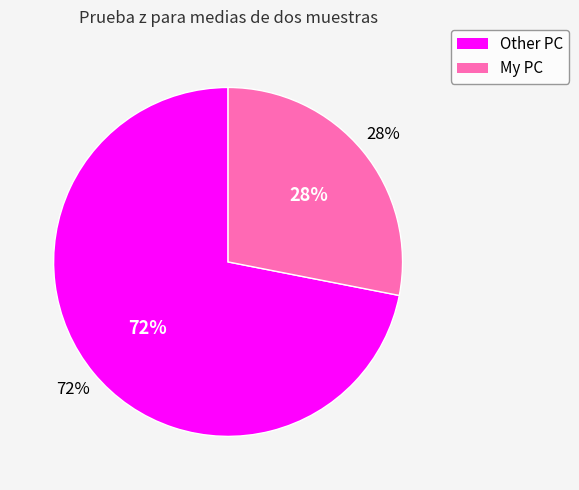

What is the smallest slice in the pie chart?

My PC